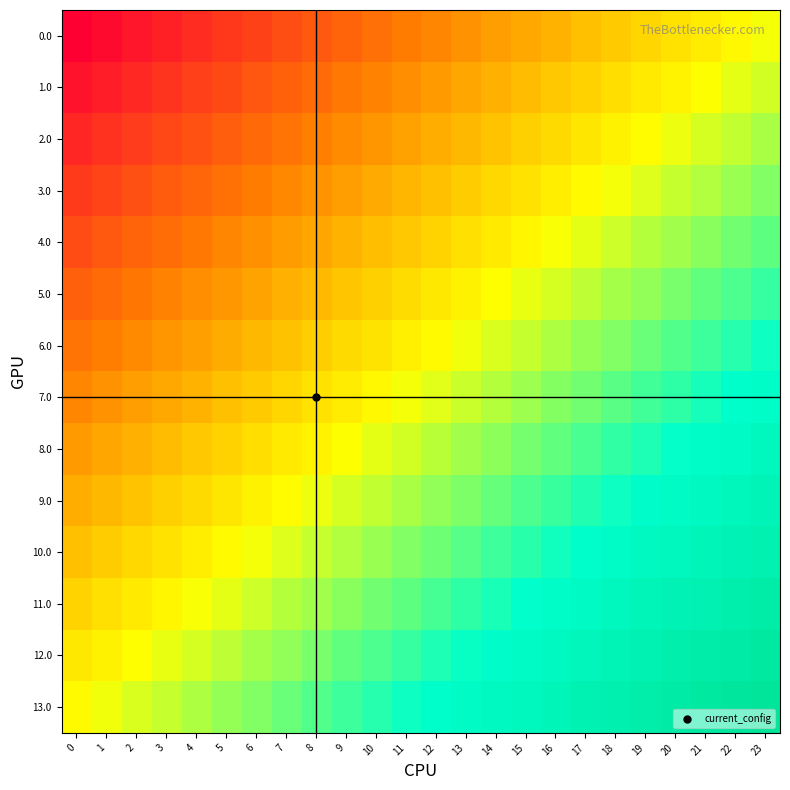

At 2, list the series in order from smallest to largest.

0.0, 1.0, 2.0, 3.0, 4.0, 5.0, 6.0, 7.0, 8.0, 9.0, 10.0, 11.0, 12.0, 13.0